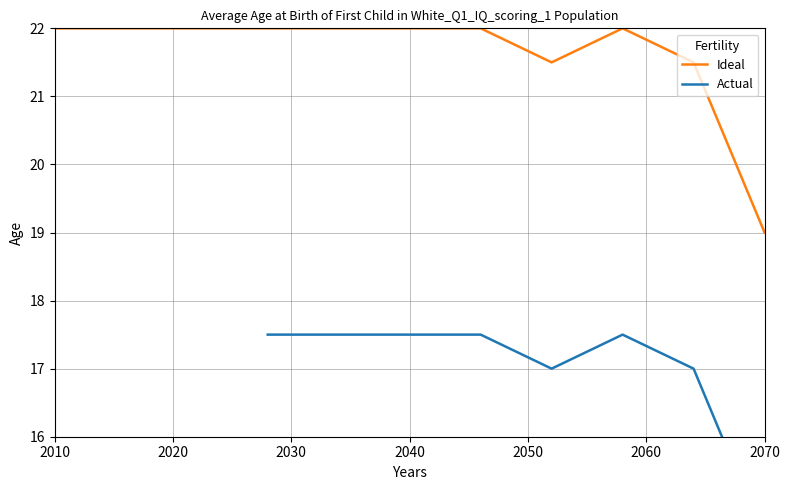

What is the value of the Ideal point at the 24th from the left?

16